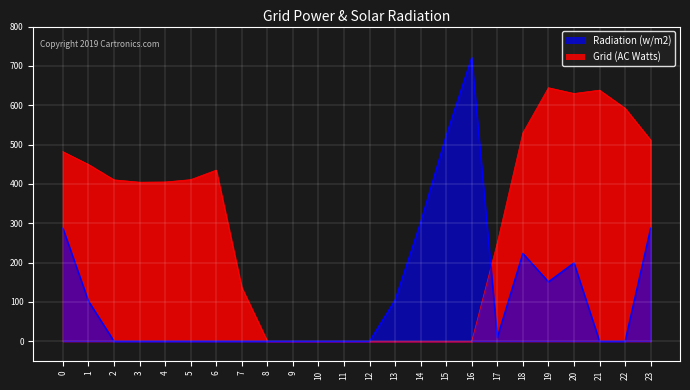

Reading left to right, extract all data points from this chart.

Grid (AC Watts): 482.0	449.5	410.3	404.4	404.9	410.8	435.0	136.4	0.0	0.0	0.0	0.0	0.0	0.0	0.0	0.0	0.0	250.3	529.6	644.5	629.9	638.4	592.3	511.3
Radiation (w/m2): 287.1	102.1	0.0	0.0	0.0	0.0	0.0	0.0	0.0	0.0	0.0	0.0	0.0	104.4	301.9	522.2	721.2	9.5	223.1	151.1	199.2	0.0	0.0	287.5